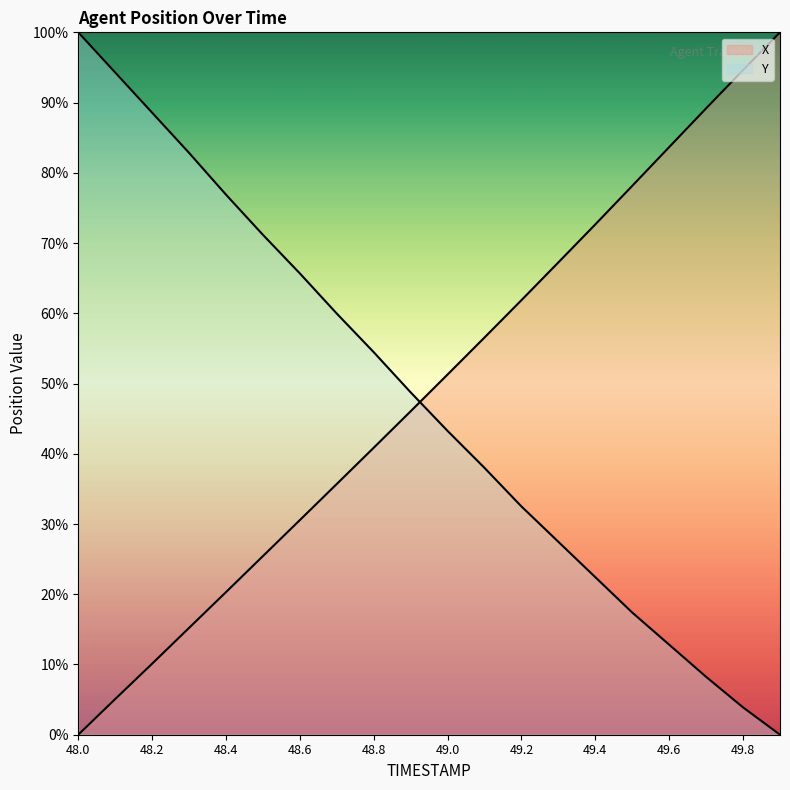

What is the greatest value displayed?

100.0